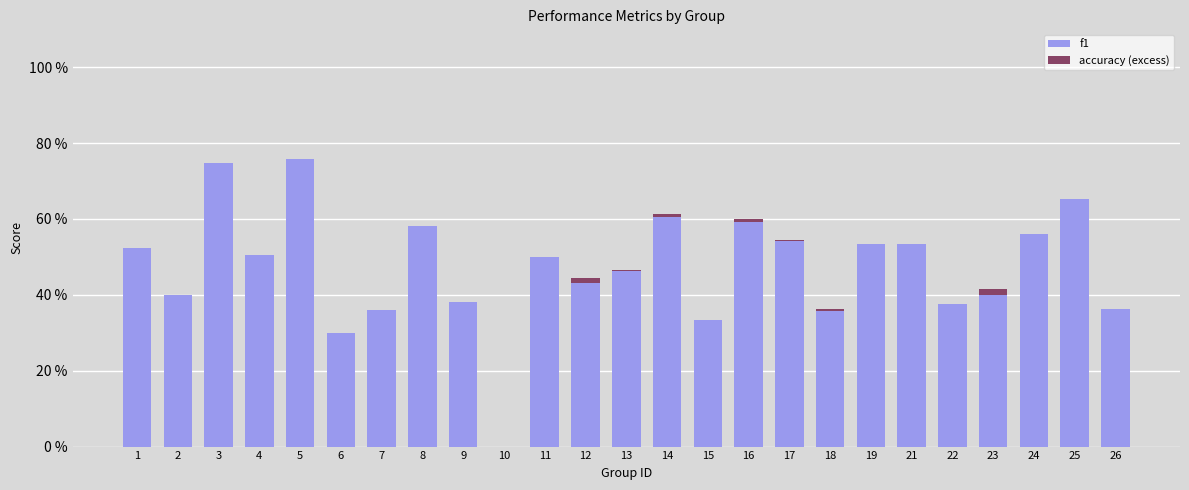

What is the sum of all accuracy (excess) values?

0.1